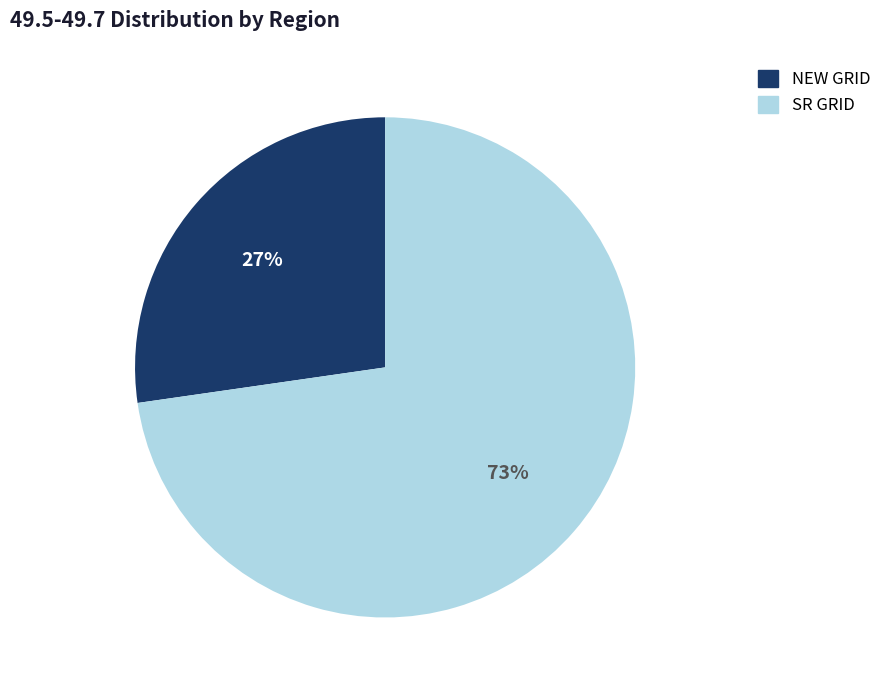

Rank the categories by value from highest to lowest.

SR GRID, NEW GRID